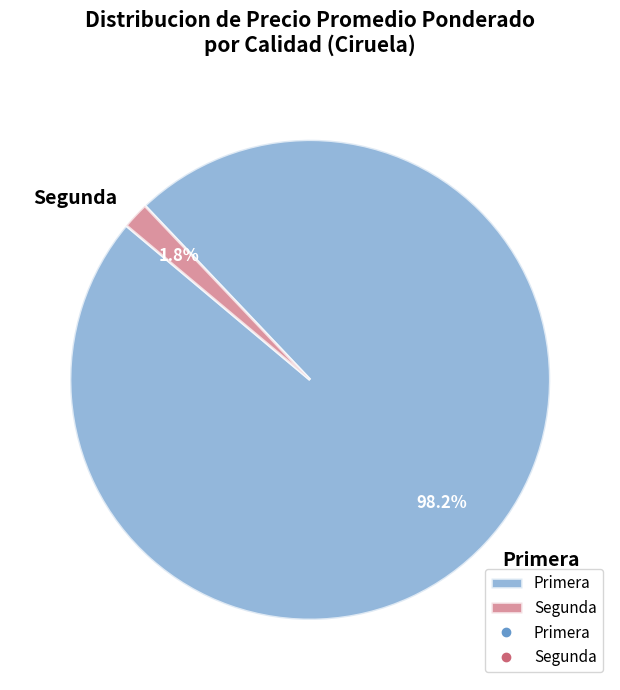

Rank the categories by value from lowest to highest.

Segunda, Primera